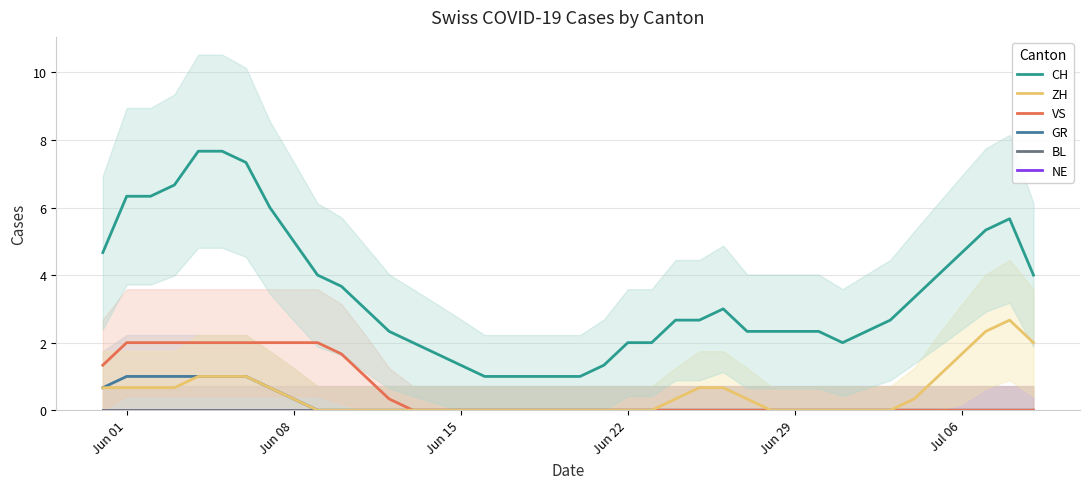

Is it true that VS equals 1.1 at 31?

False